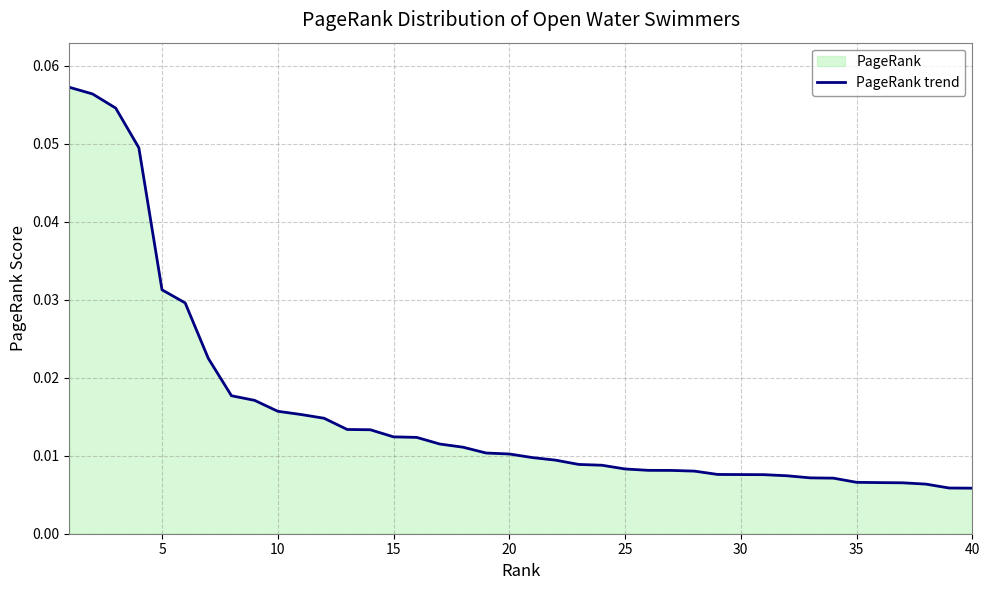

How many lines are shown in the chart?

1